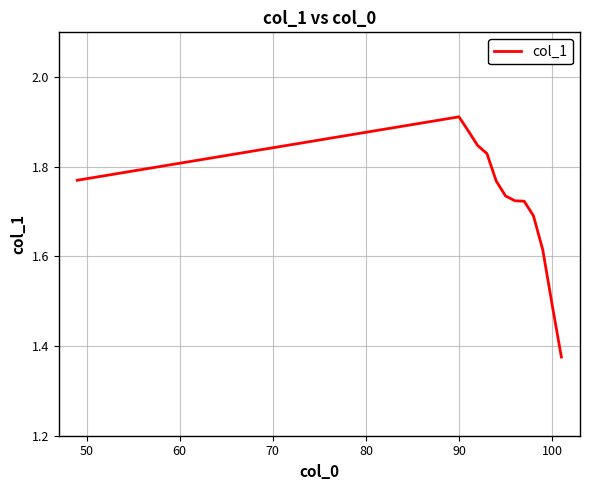

How many lines are shown in the chart?

1